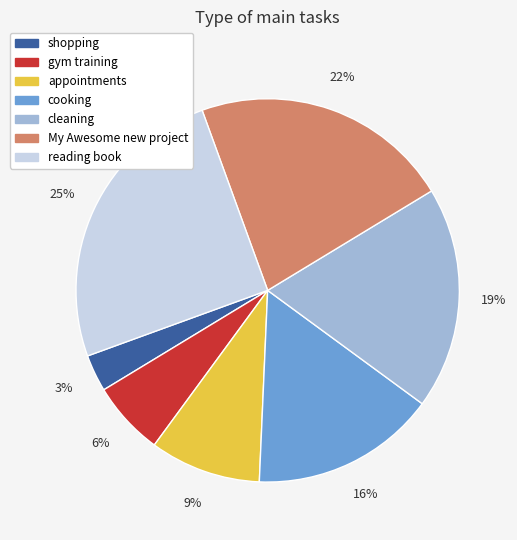

Is it true that appointments is 23% of the pie?

False